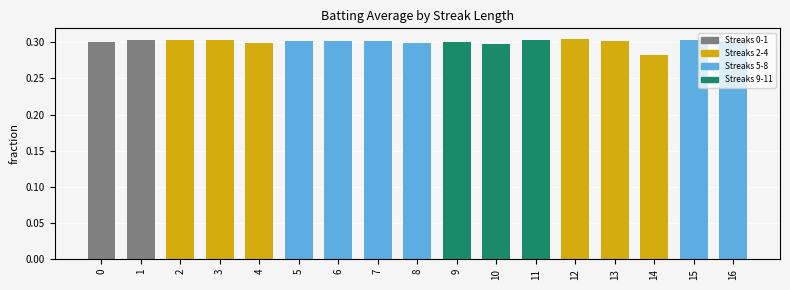

Where is the data nearest to the value 0?

14